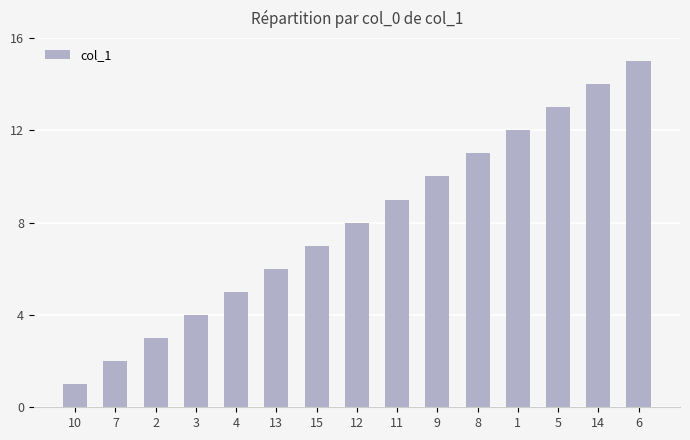

What is the difference between the second highest and minimum values?

13